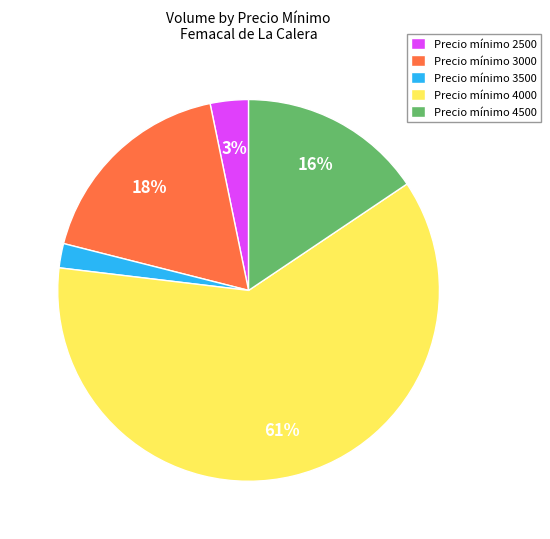

Count the number of slices in the pie.

5